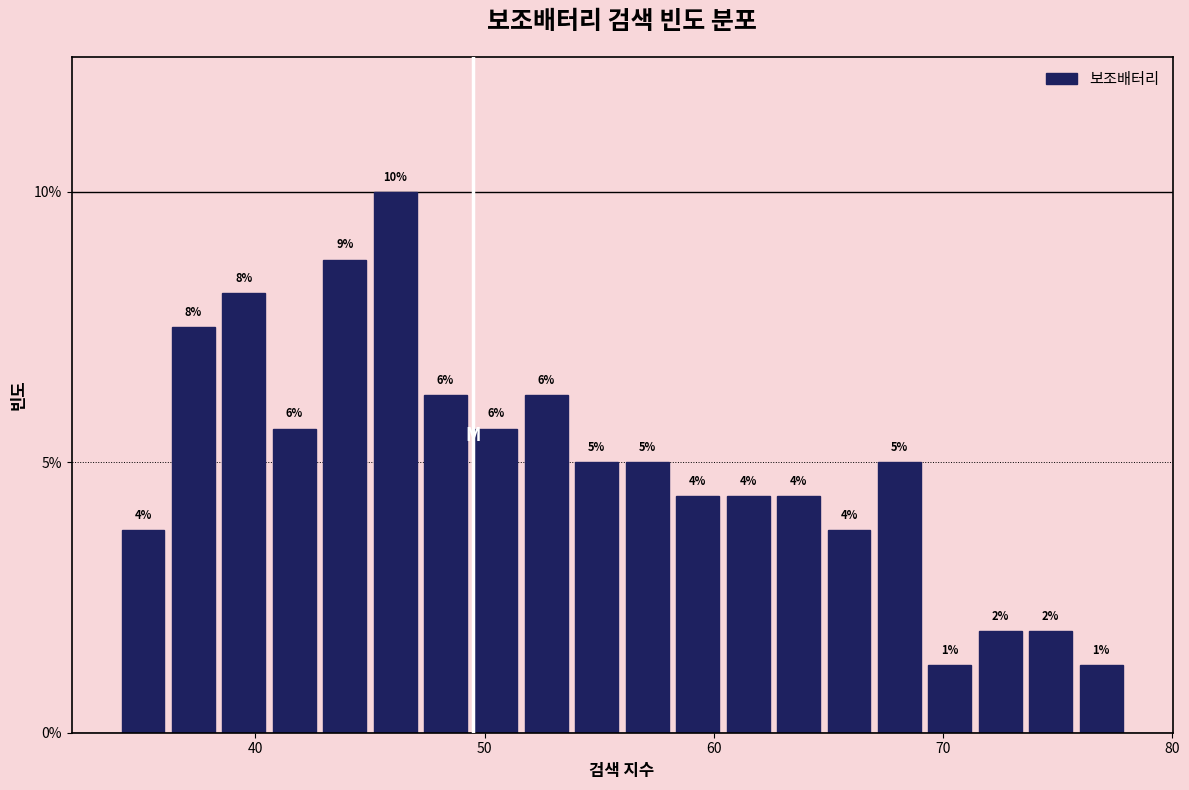

Read against the x-axis, roughly where is the centre of the tallest bar?

46